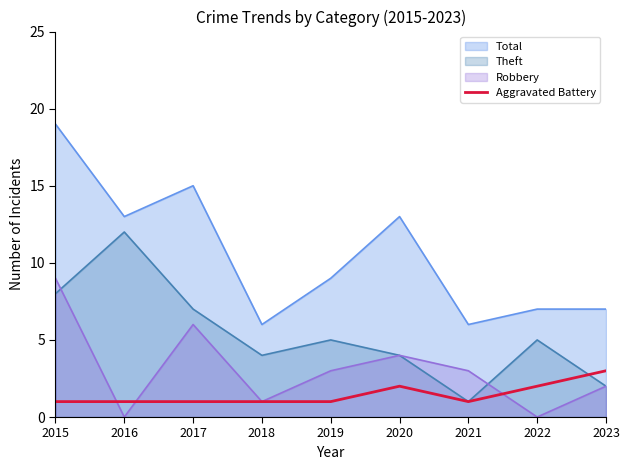

What is the difference between the second highest and minimum values?

1